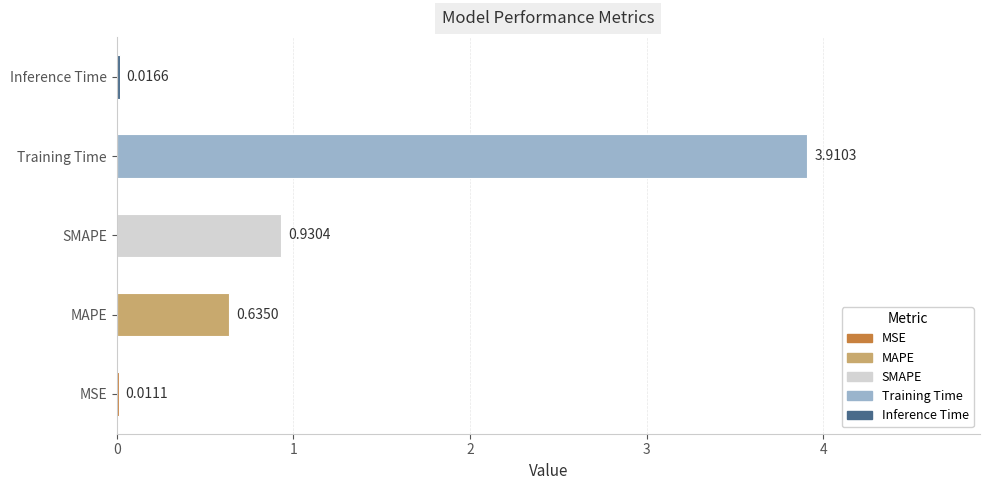

Are the bars grouped side by side (vs. stacked)?

No